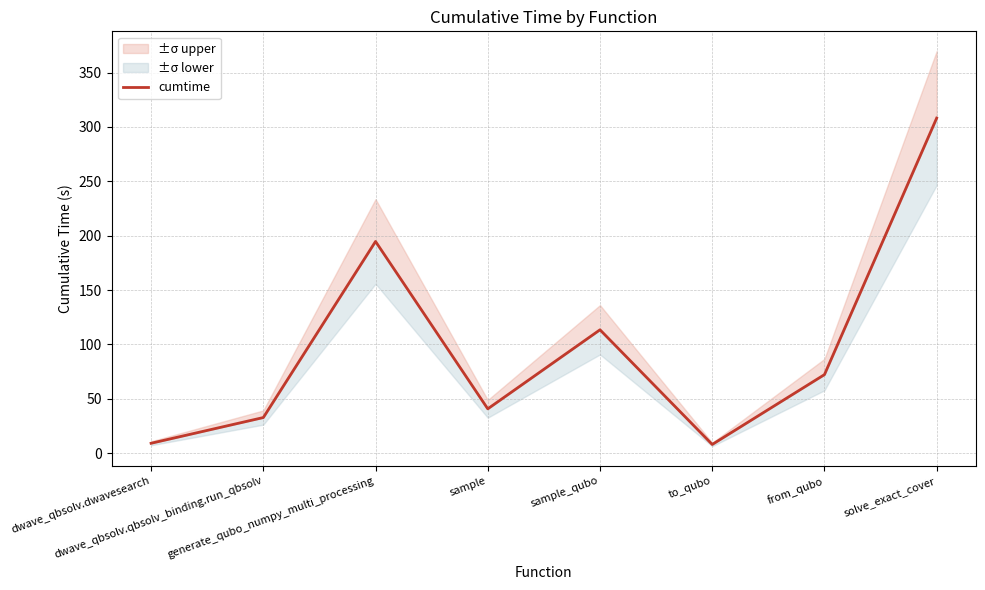

What position from the right is to_qubo?

3